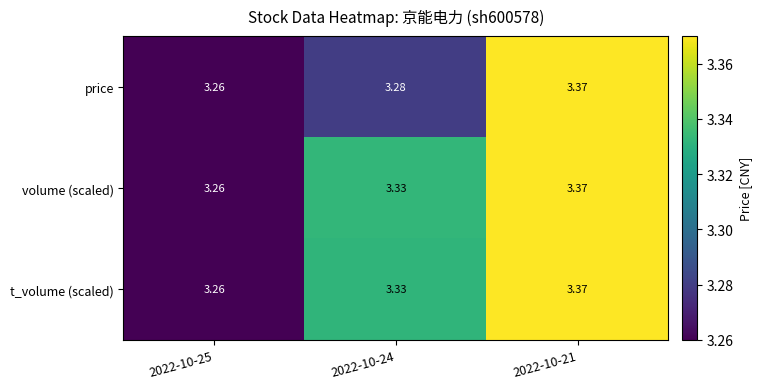

Is the value of t_volume (scaled) at 2022-10-21 greater than the value of price at 2022-10-24?

Yes